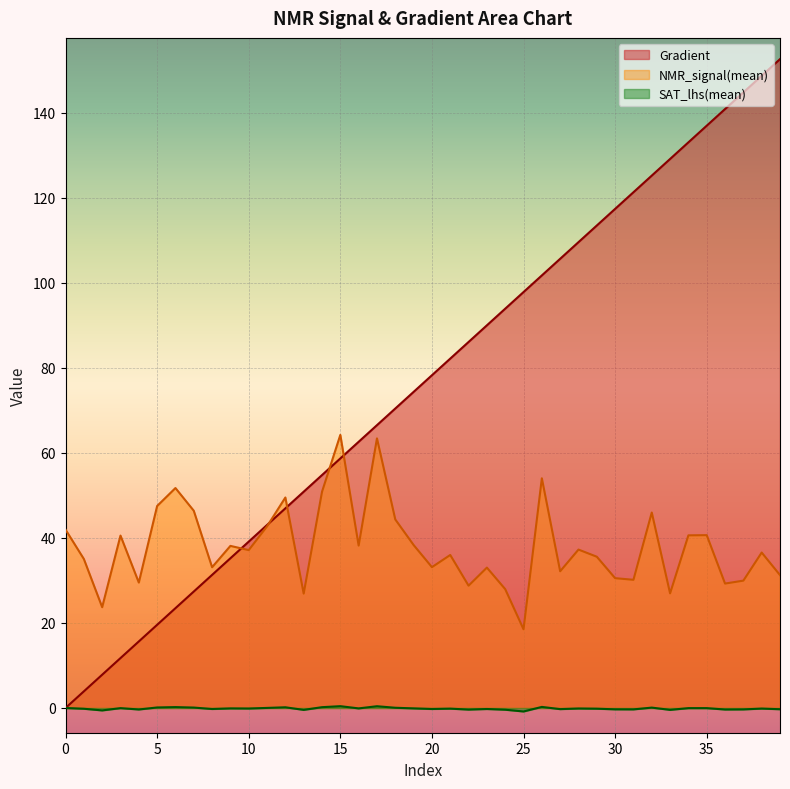

Reading right to left, extract all data points from this chart.

Gradient: 39=152.6	38=148.7	37=144.8	36=140.9	35=137.0	34=133.1	33=129.2	32=125.2	31=121.3	30=117.4	29=113.5	28=109.6	27=105.7	26=101.8	25=97.8	24=93.9	23=90.0	22=86.1	21=82.2	20=78.3	19=74.4	18=70.5	17=66.5	16=62.6	15=58.7	14=54.8	13=50.9	12=47.0	11=43.1	10=39.1	9=35.2	8=31.3	7=27.4	6=23.5	5=19.6	4=15.7	3=11.7	2=7.8	1=3.9	0=0.0
NMR_signal(mean): 39=31.3	38=36.6	37=30.0	36=29.3	35=40.7	34=40.6	33=27.0	32=46.0	31=30.2	30=30.5	29=35.6	28=37.3	27=32.2	26=54.0	25=18.5	24=28.0	23=33.0	22=28.8	21=36.0	20=33.1	19=38.3	18=44.4	17=63.4	16=38.2	15=64.2	14=50.9	13=26.9	12=49.5	11=42.7	10=37.1	9=38.1	8=33.1	7=46.4	6=51.7	5=47.5	4=29.5	3=40.6	2=23.7	1=35.1	0=42.0
SAT_lhs(mean): 39=-0.3	38=-0.1	37=-0.3	36=-0.4	35=-0.0	34=-0.0	33=-0.4	32=0.1	31=-0.3	30=-0.3	29=-0.2	28=-0.1	27=-0.3	26=0.3	25=-0.8	24=-0.4	23=-0.2	22=-0.4	21=-0.2	20=-0.2	19=-0.1	18=0.1	17=0.4	16=-0.1	15=0.4	14=0.2	13=-0.4	12=0.2	11=0.0	10=-0.1	9=-0.1	8=-0.2	7=0.1	6=0.2	5=0.1	4=-0.4	3=-0.0	2=-0.6	1=-0.2	0=0.0